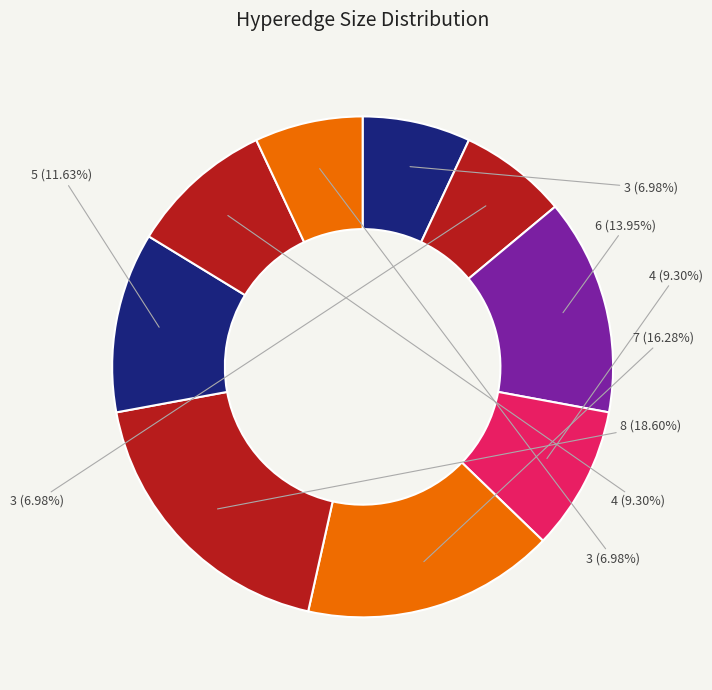

How many segments does this pie chart have?

9